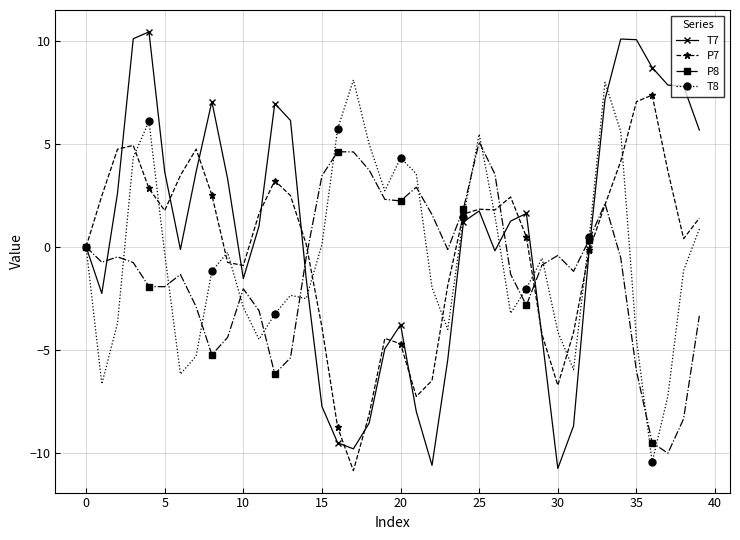

Rank the series by their average value, from highest to lowest.

T7, P7, T8, P8